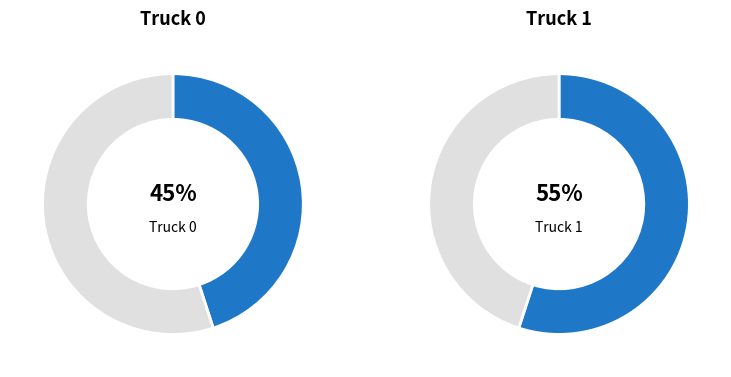

Is it true that Truck 1 is 55% of the pie?

True